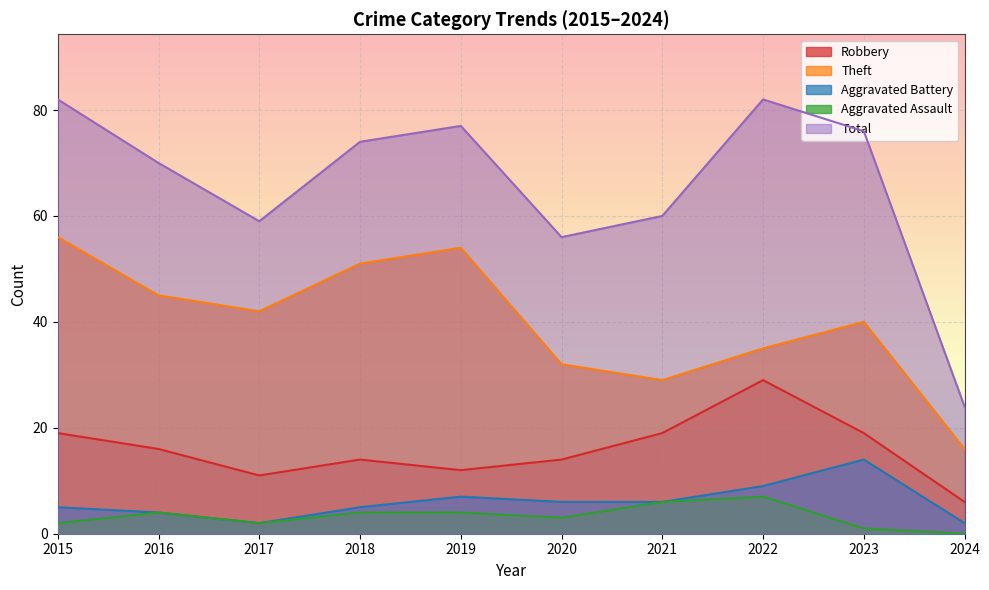

At 2018, list the series in order from smallest to largest.

Aggravated Assault, Aggravated Battery, Robbery, Theft, Total